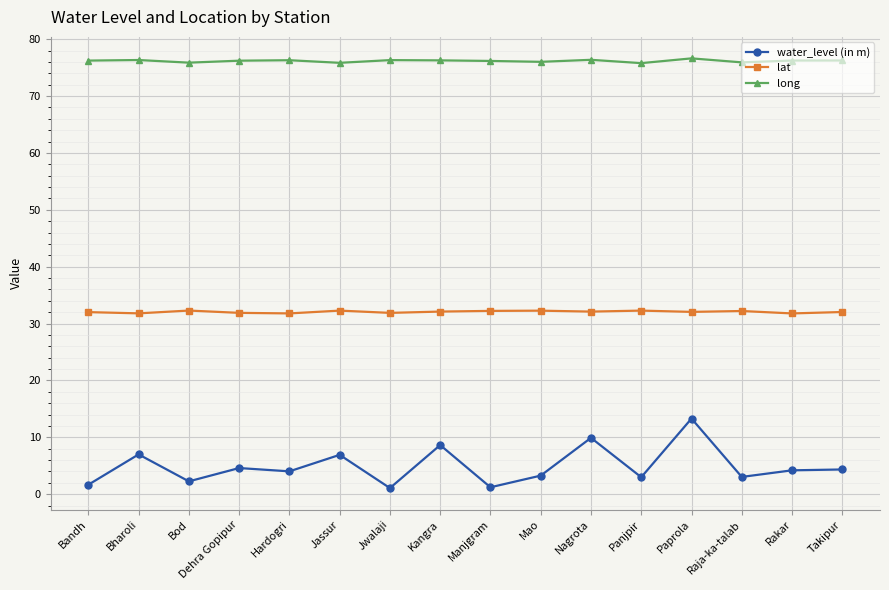

What are all the series names shown in the legend?

water_level (in m), lat, long